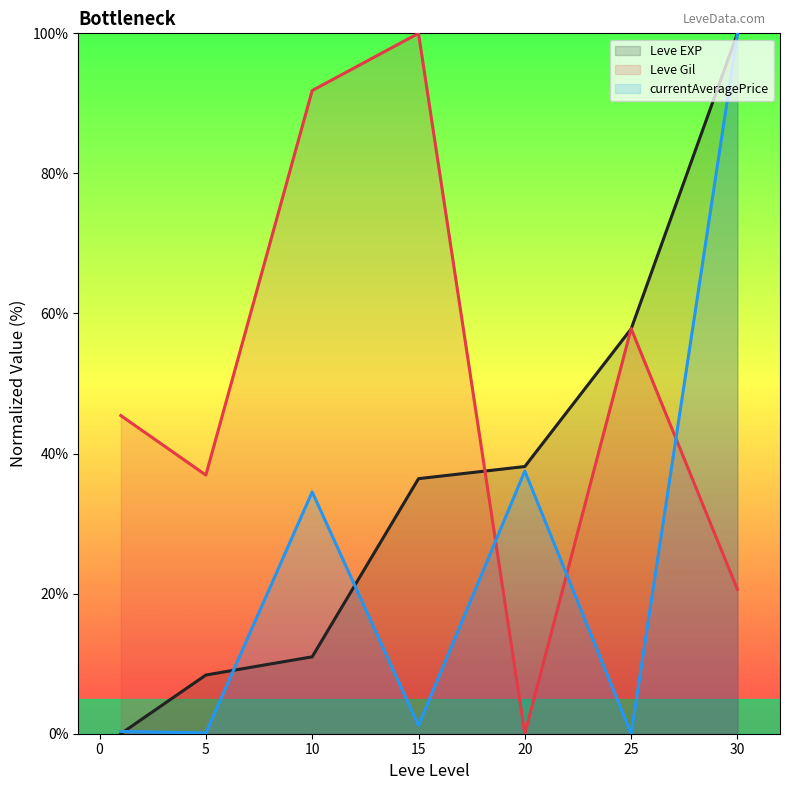

What is the greatest value displayed?

100.0